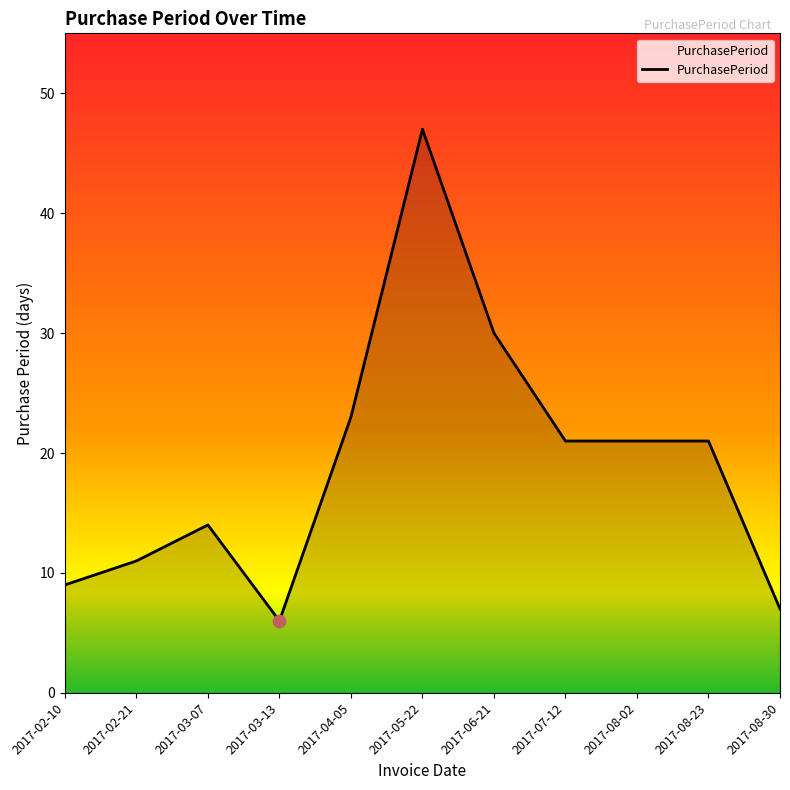

What is the ratio of the value at 2017-07-12 to the value at 2017-08-02?

1.0